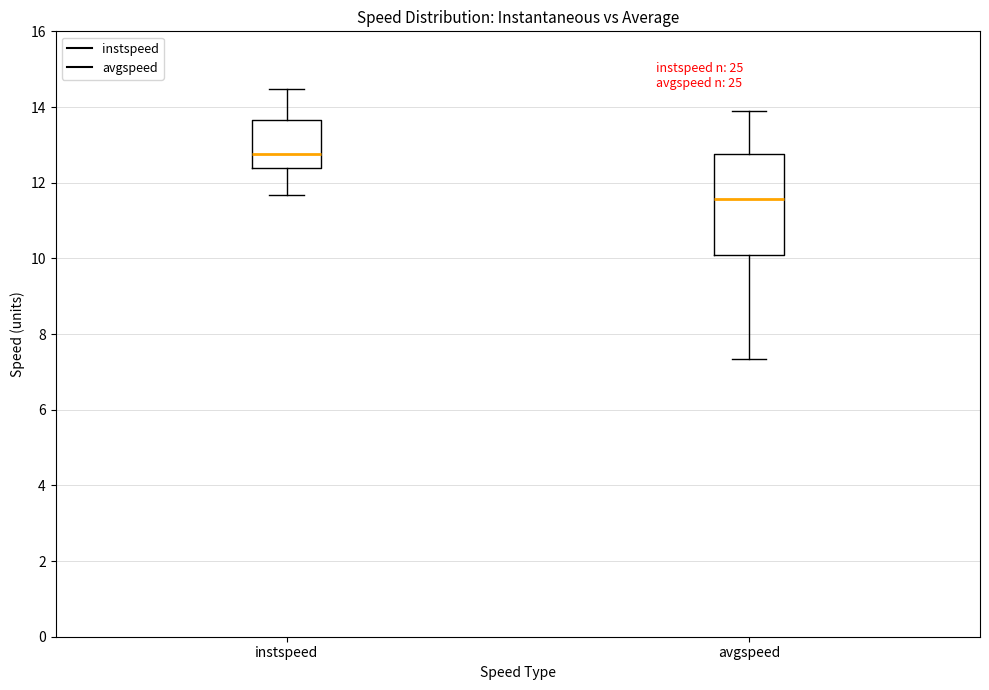

Which box is the tallest, from its lower edge to its upper edge?

avgspeed